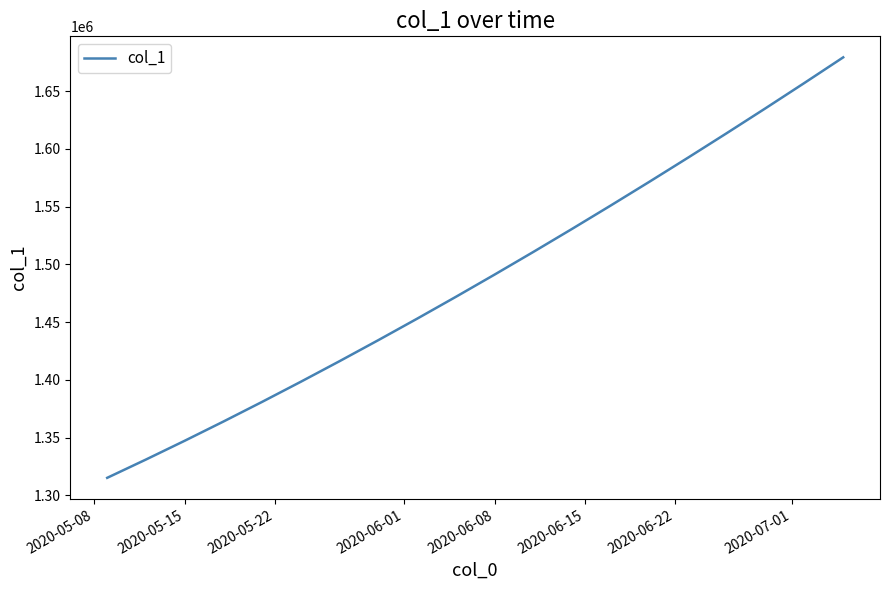

What is the average value?

1487288.2